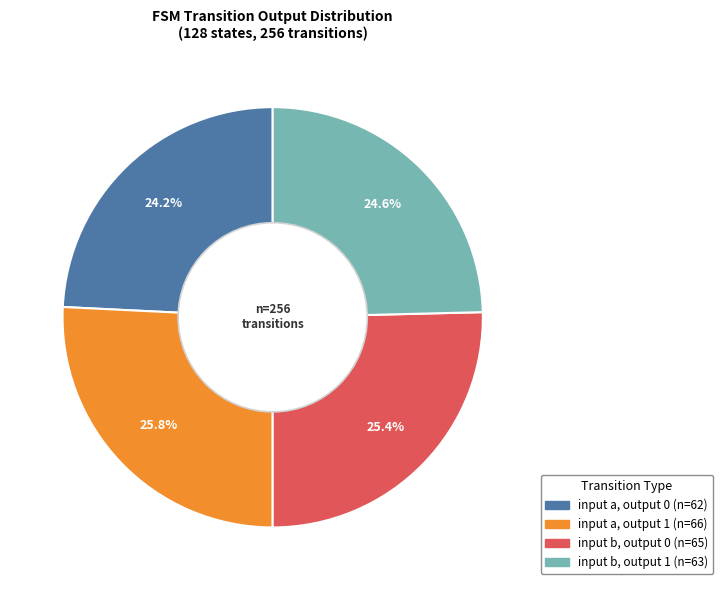

To the nearest percent, what percentage of the pie is input a, output 0?

24%